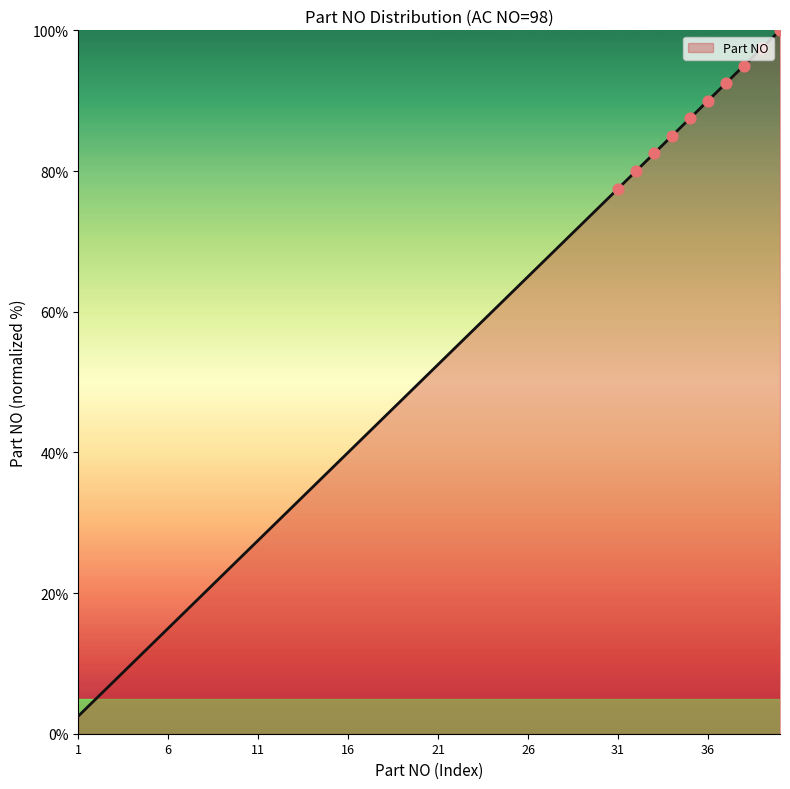

What is the difference between the maximum and minimum values?

97.5